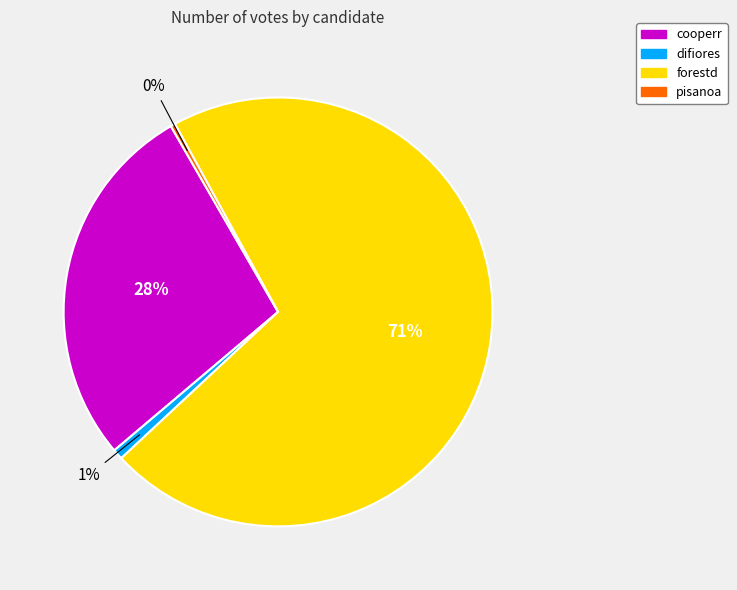

Do pisanoa and difiores together represent more than half of the pie?

No